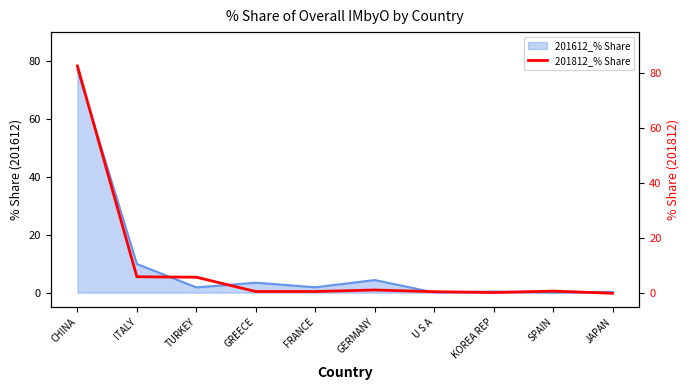

At which category does the chart reach its peak across all series?

CHINA